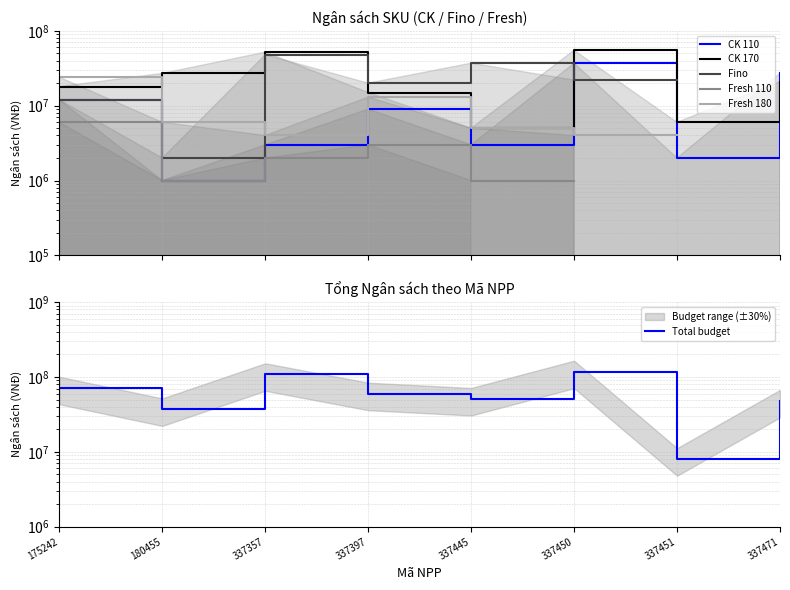

At 175242, list the series in order from smallest to largest.

Fresh 110, CK 110, Fino, CK 170, Fresh 180, Total budget